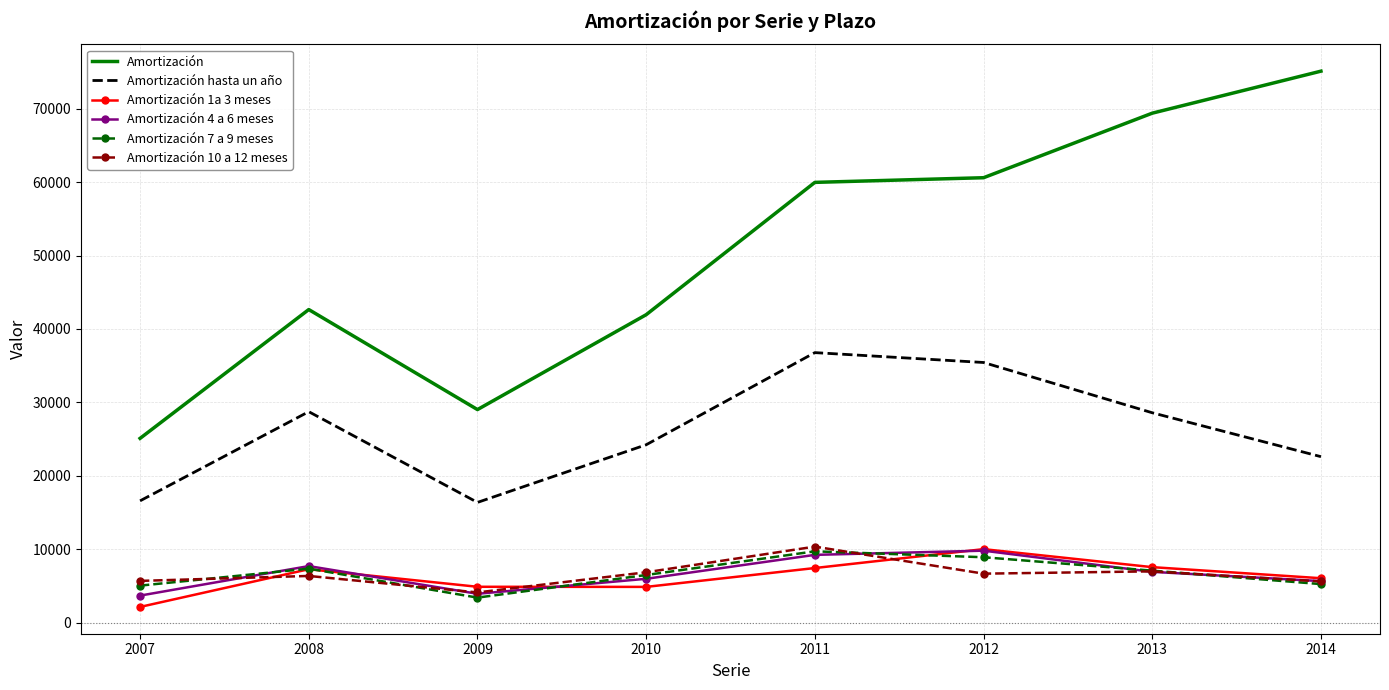

What is the average value of the Amortización 10 a 12 meses series?

6592